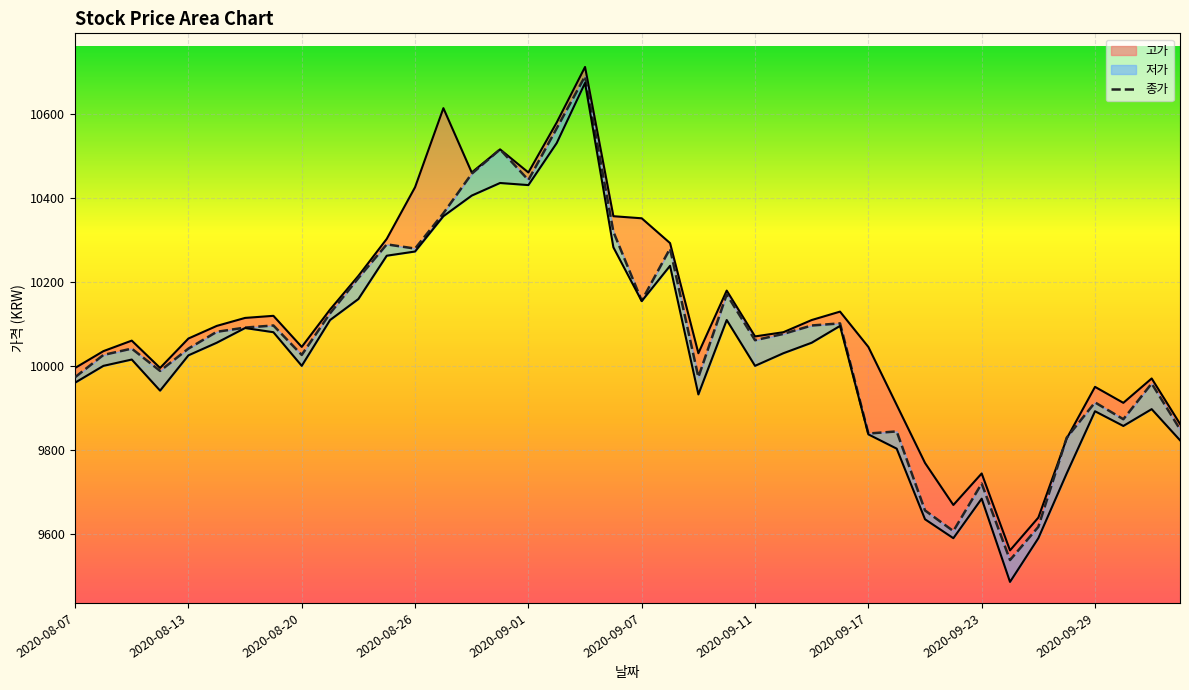

How many points are lower than both their immediate neighbors (excluding endpoints)?

11